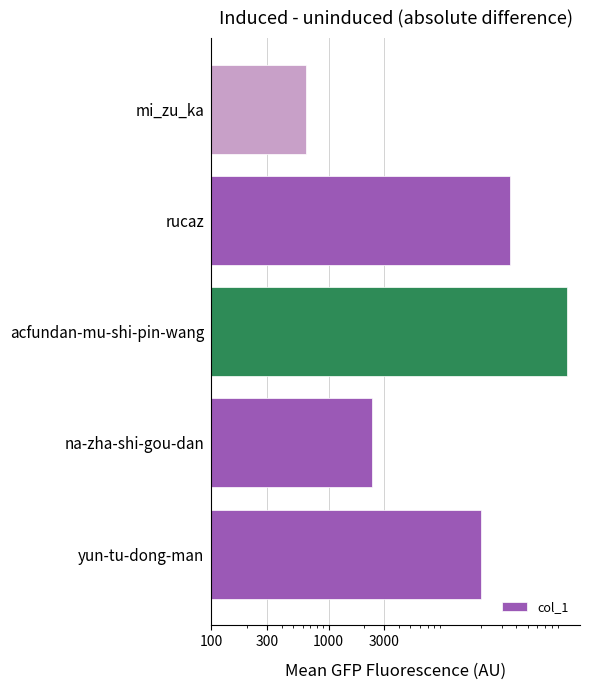

How many data points are above 19799?

2